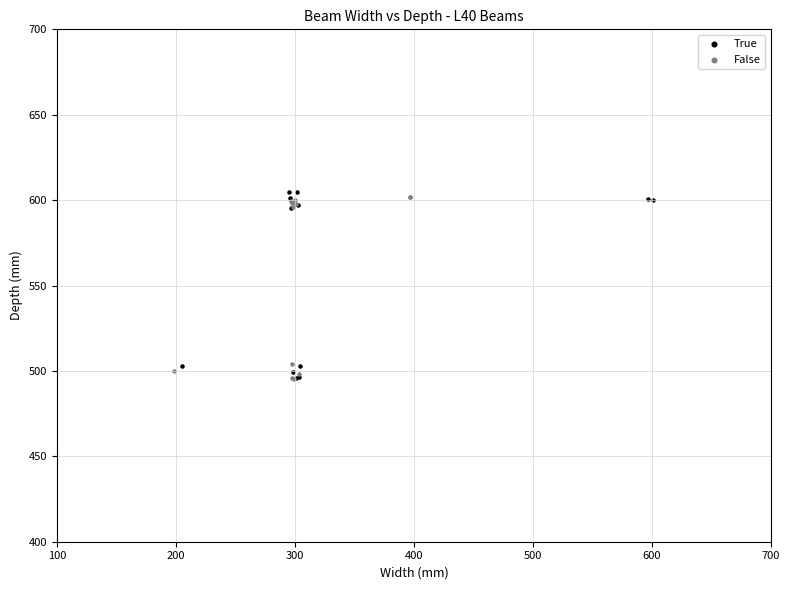

Which series has the largest Y range (max minus min)?

True